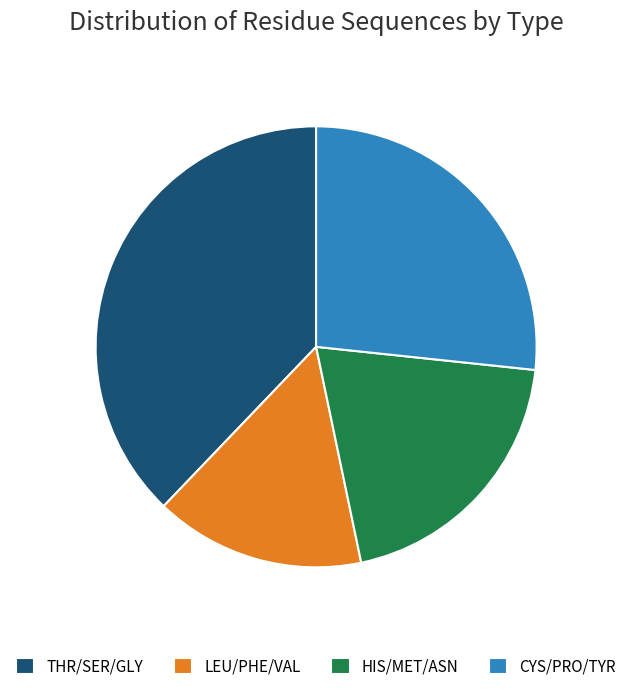

Is there any slice that represents more than half of the pie?

No